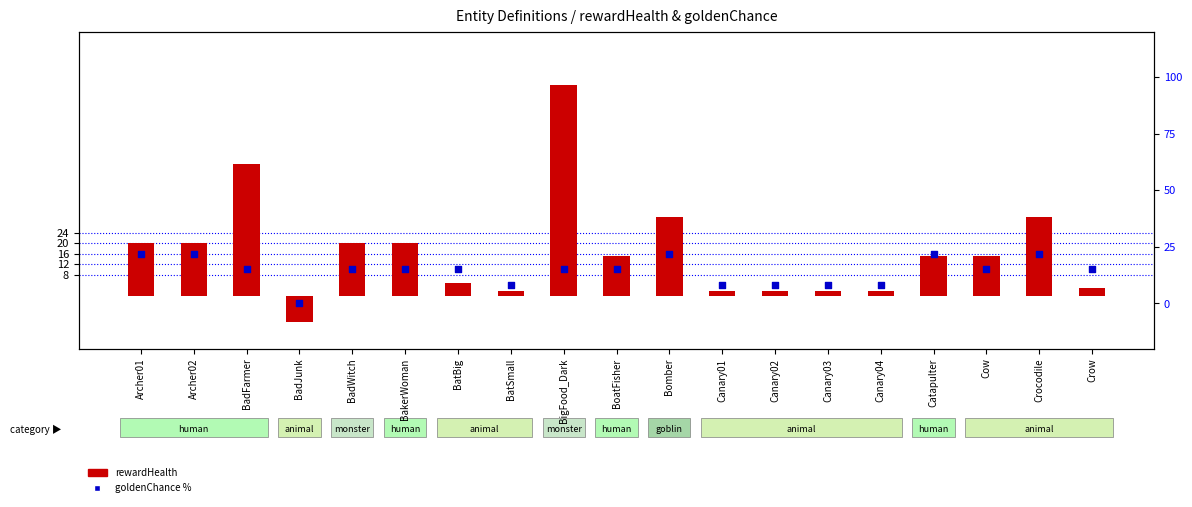

Which series reaches the minimum Y coordinate?

rewardHealth